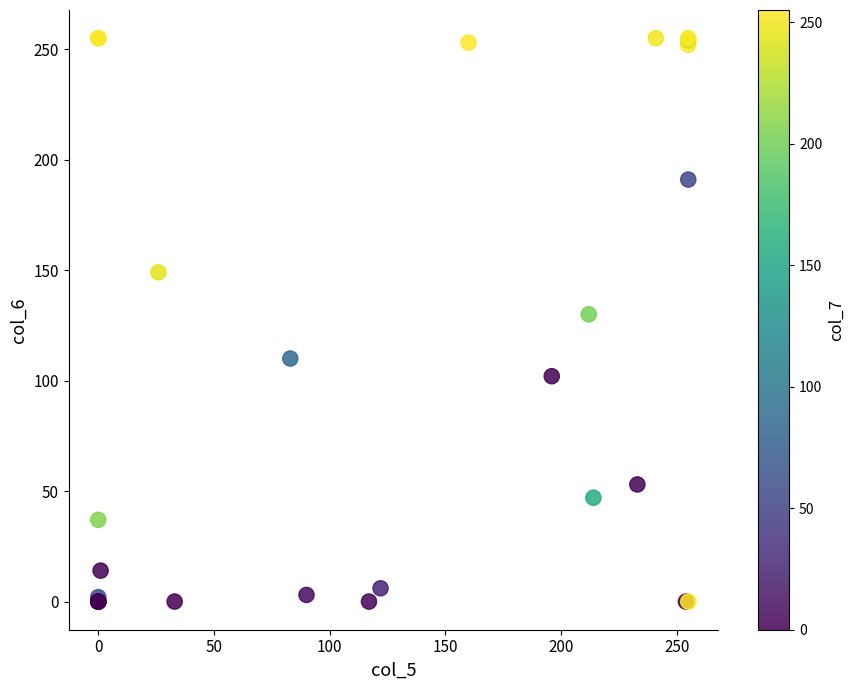

What Y value in the scatter plot is closest to 127?

130